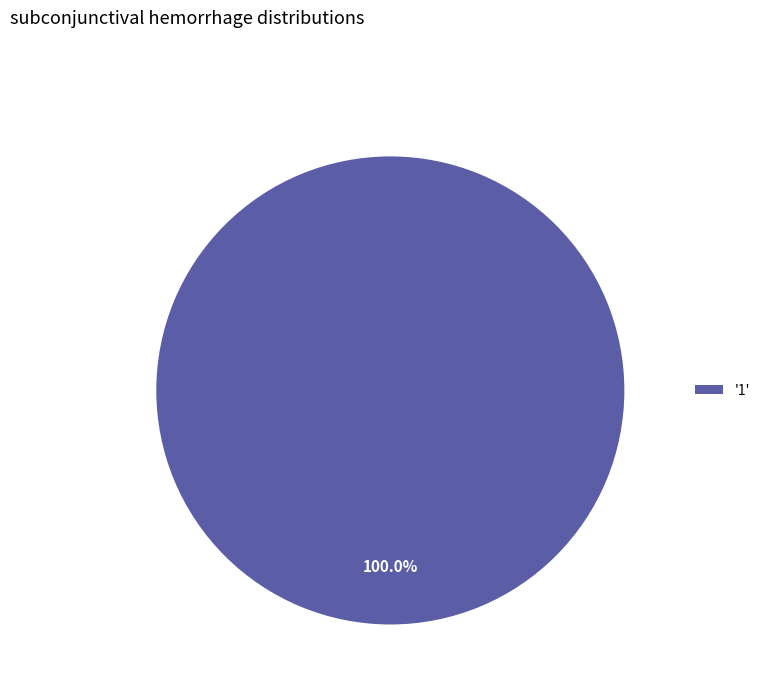

Does any single category account for the majority?

Yes